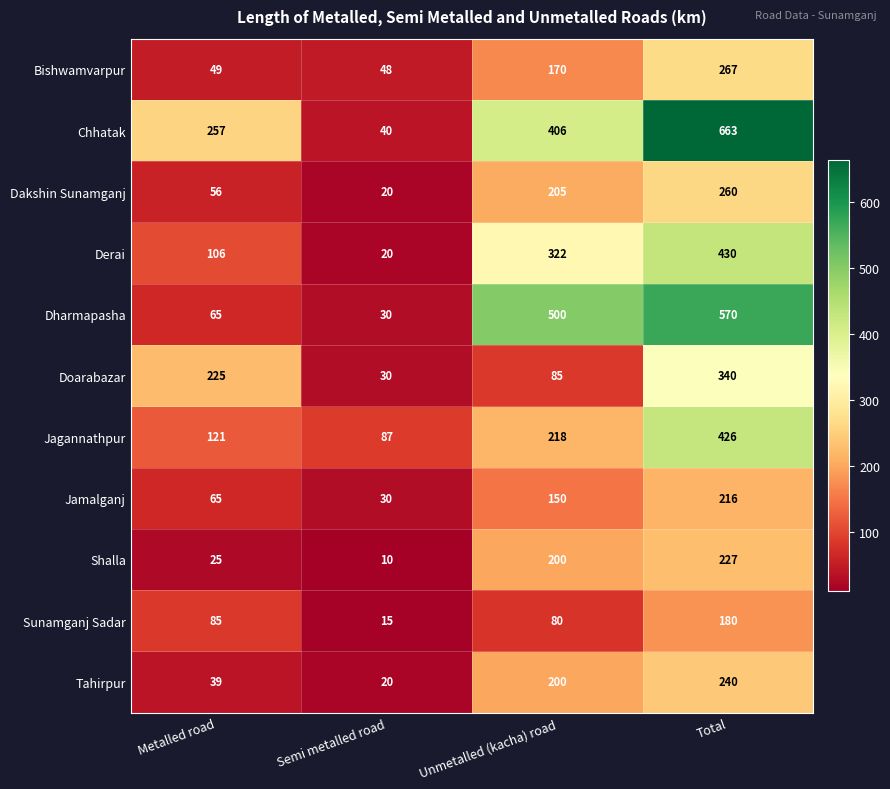

At which category is the sum across all series the highest?

Total